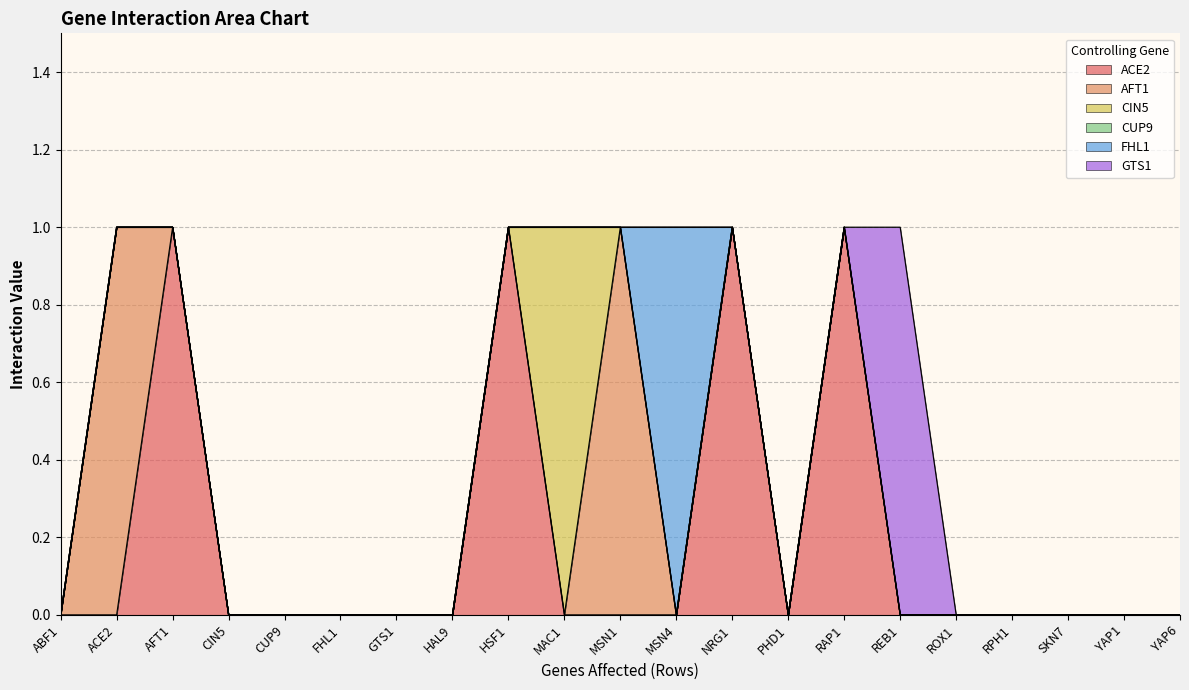

True or false: AFT1 and CUP9 intersect in this chart.

False